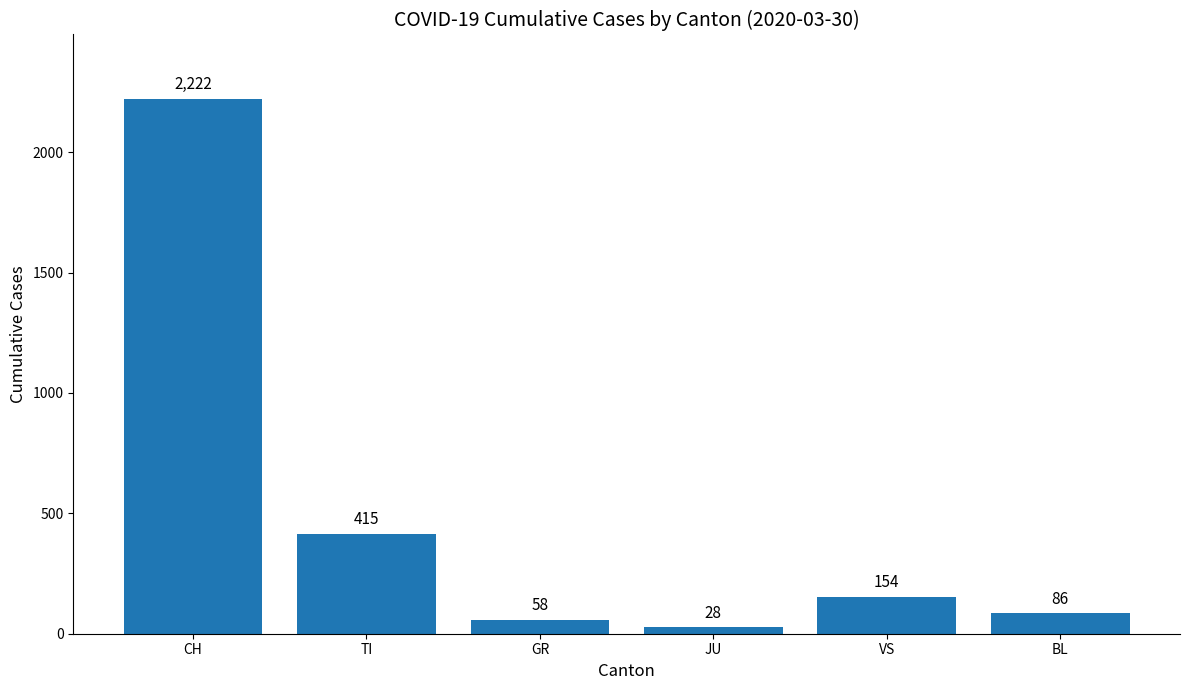

List the labels in order of value, smallest first.

JU, GR, BL, VS, TI, CH